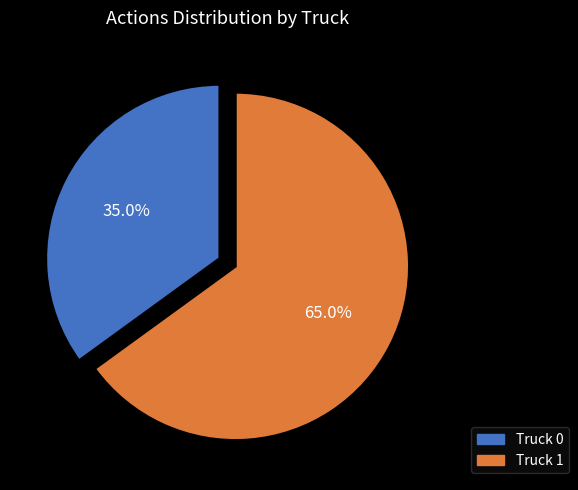

Which has a higher value, Truck 1 or Truck 0?

Truck 1